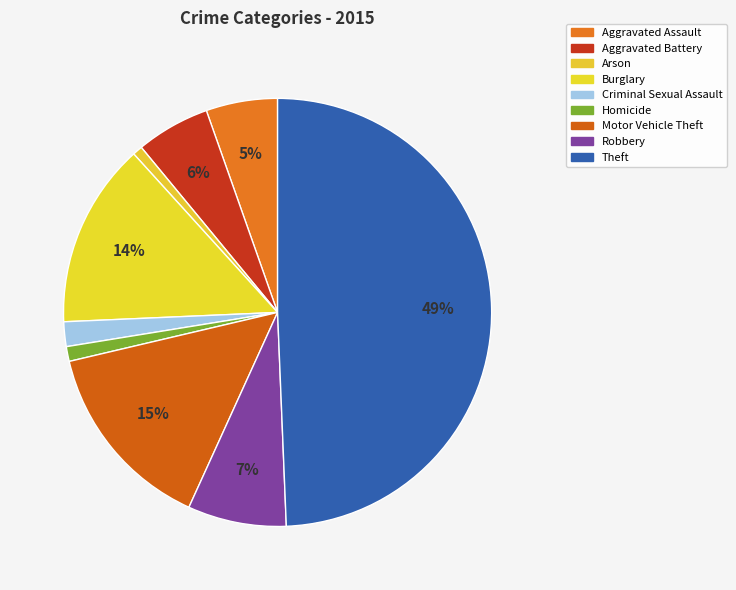

How many segments does this pie chart have?

9